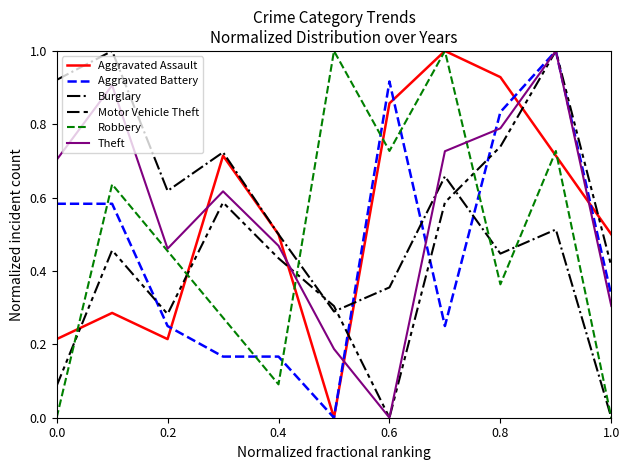

Is this an area chart (filled region under the line)?

No